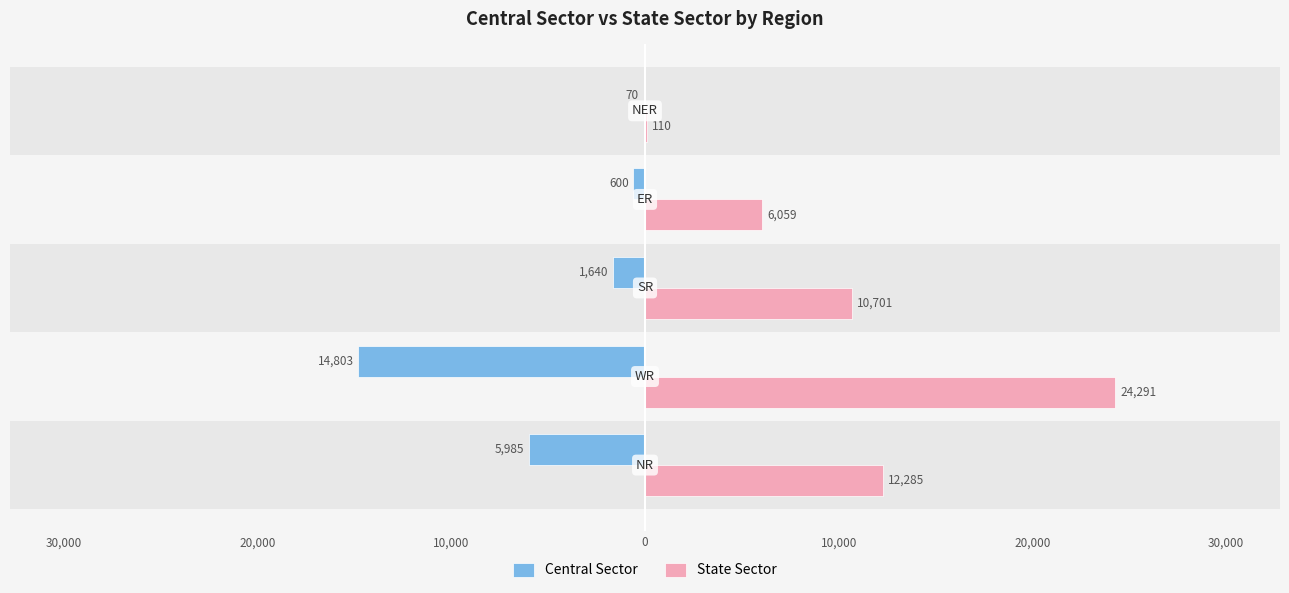

What are all the series names shown in the legend?

Central Sector, State Sector